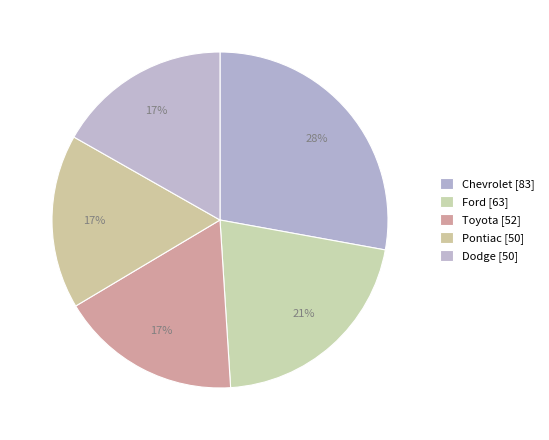

How many segments does this pie chart have?

5